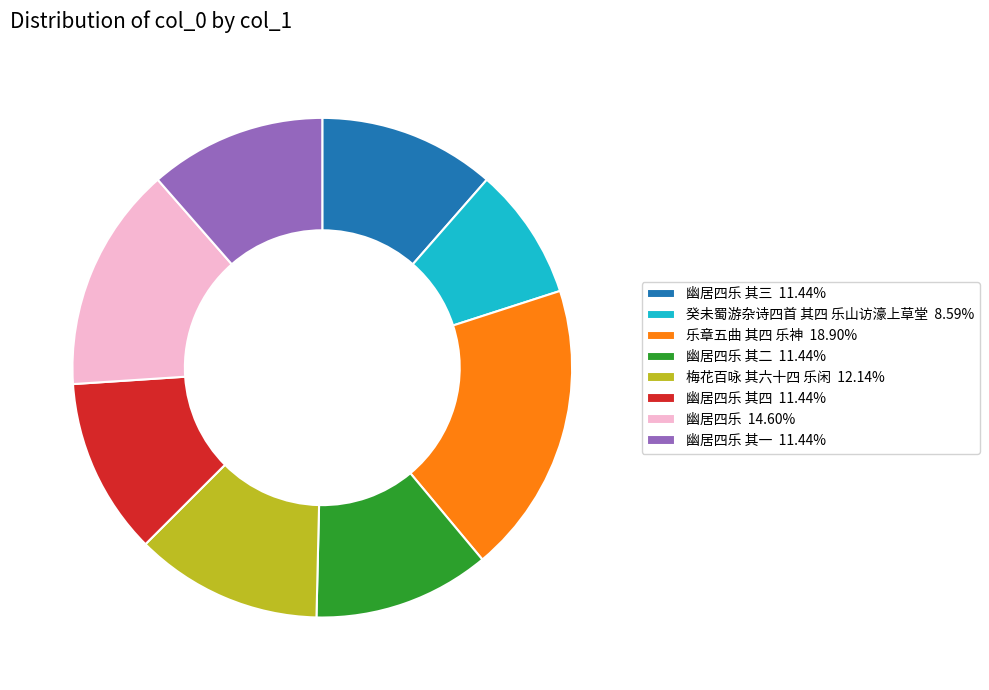

Do 梅花百咏 其六十四 乐闲 12.14% and 癸未蜀游杂诗四首 其四 乐山访濠上草堂 8.59% together represent more than half of the pie?

No